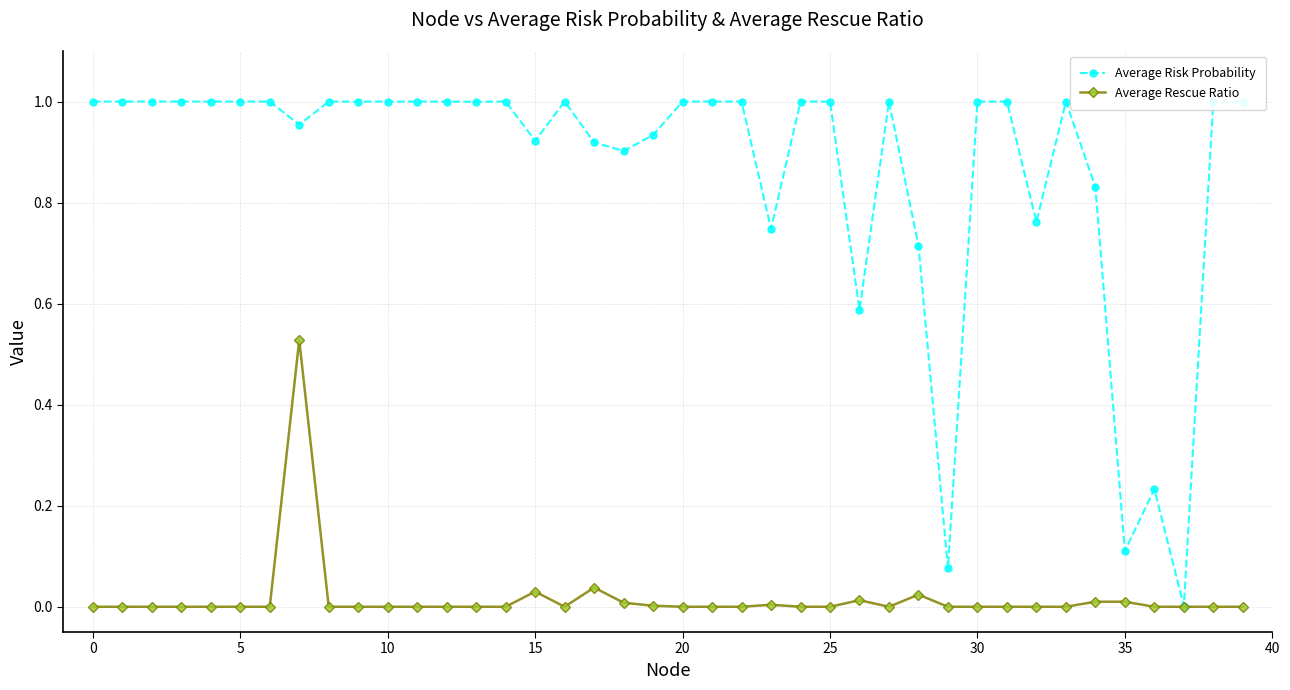

True or false: Average Rescue Ratio has more than 2 interior local peaks.

True